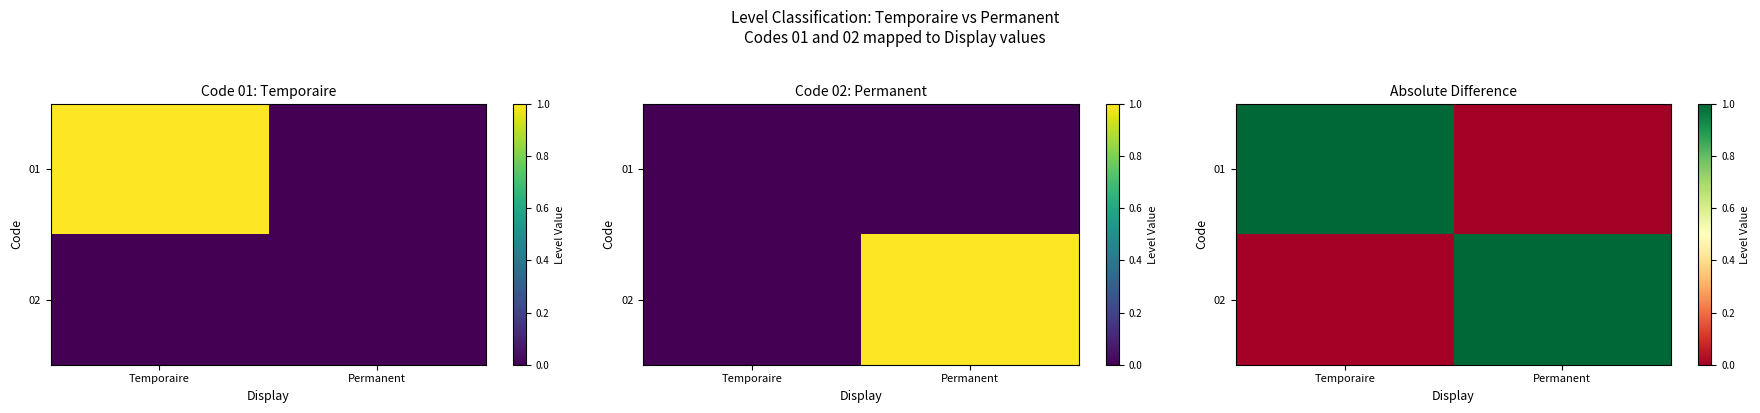

List the series in order of their peak value, highest first.

01, 02